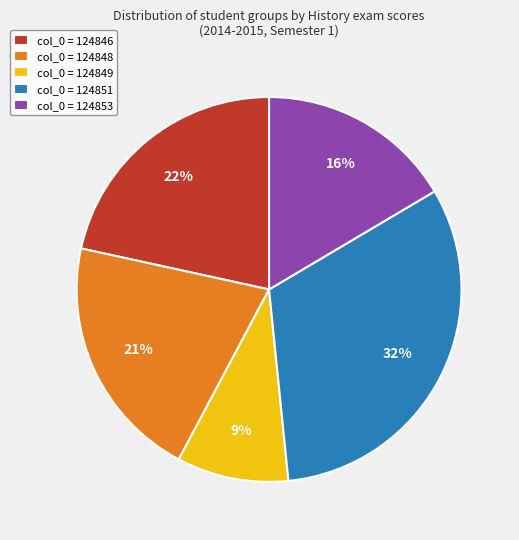

Is there a majority slice in this chart?

No